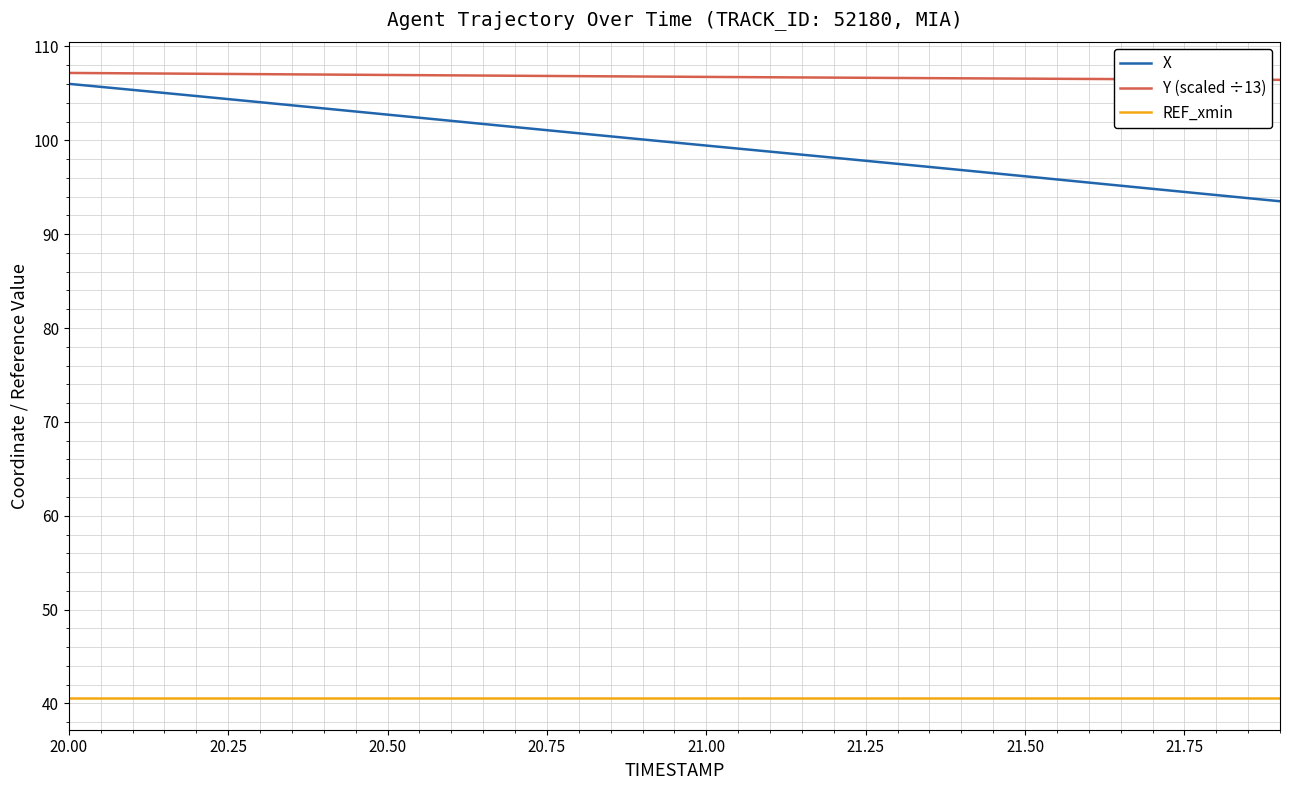

What is the difference between the maximum and minimum values in the X series?

12.5